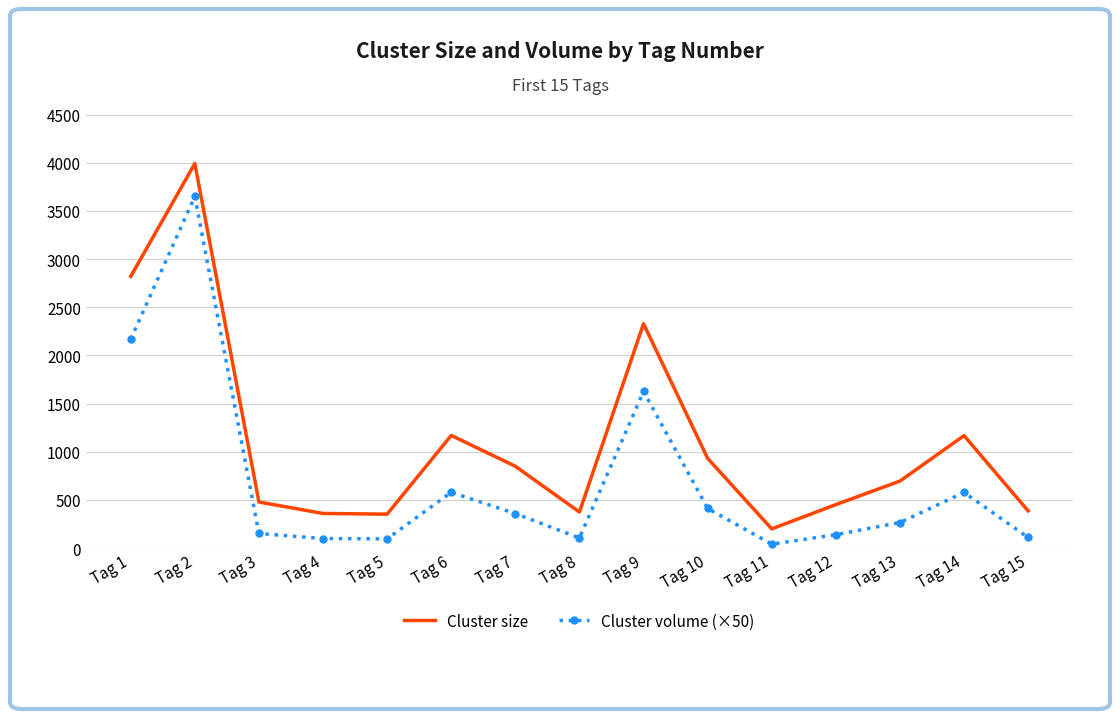

What is the value of the Cluster size point at the 9th from the left?

2328.0